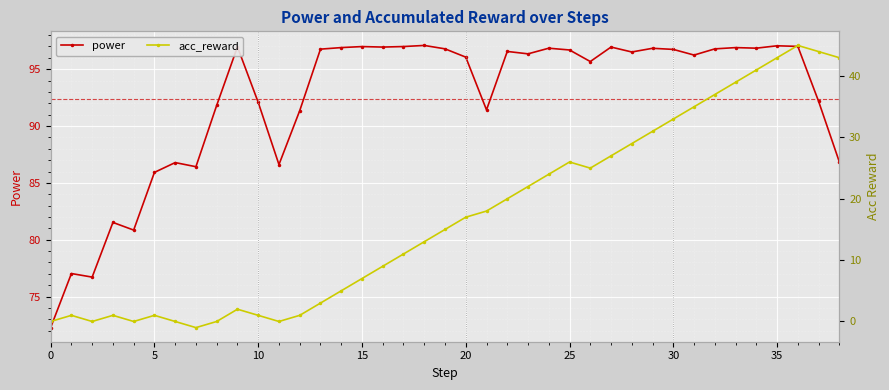

How many interior local peaks does the acc_reward series have?

6